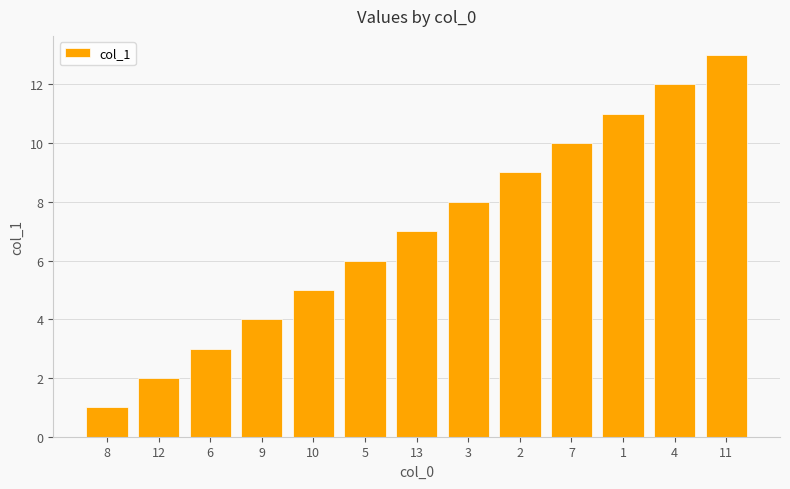

Reading left to right, transcribe all the data shown in this chart.

8=1	12=2	6=3	9=4	10=5	5=6	13=7	3=8	2=9	7=10	1=11	4=12	11=13